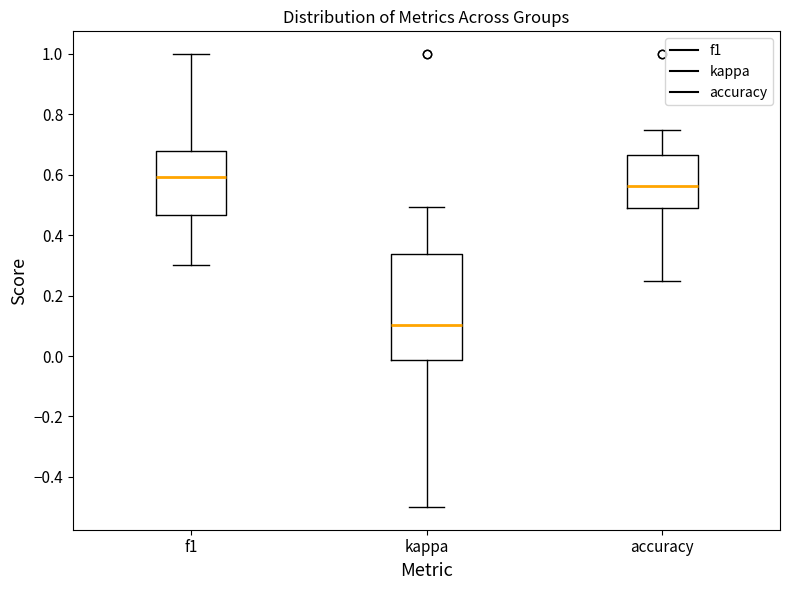

Reading left to right, read every box against the y-axis: the position of its median line, the range the box covers, and the ends of its whiskers. The values are not printed on the chart, so give them approximately, as read against the axis.

f1: median 0.60, box 0.46 to 0.68, whiskers 0.30 to 1.00
kappa: median 0.10, box -0.02 to 0.34, whiskers -0.50 to 0.50
accuracy: median 0.56, box 0.50 to 0.66, whiskers 0.26 to 0.76